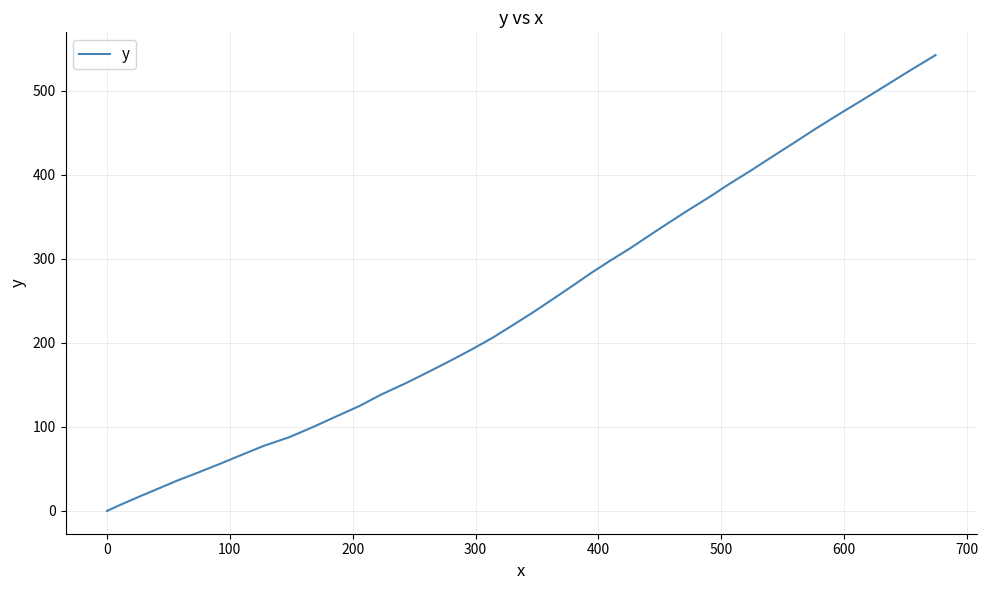

What is the difference between the maximum and minimum values?

542.3